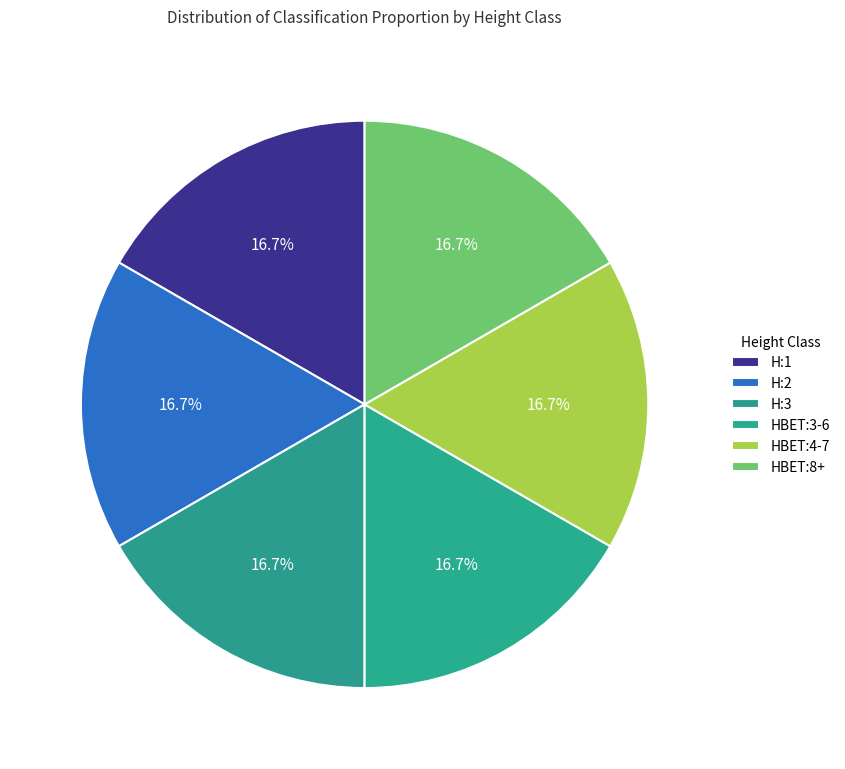

Is HBET:4-7 the majority of the pie?

No